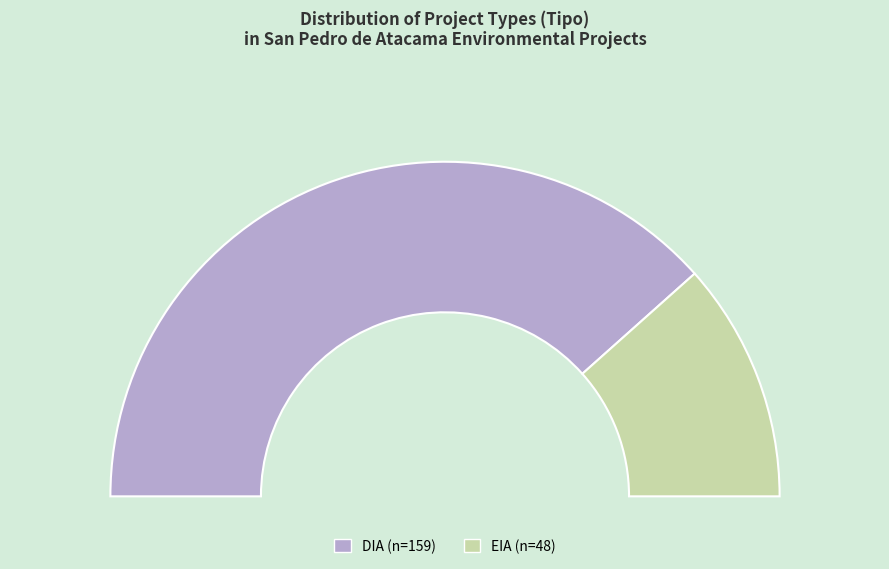

To the nearest percent, what is the difference between the DIA and EIA slice percentages?

54%